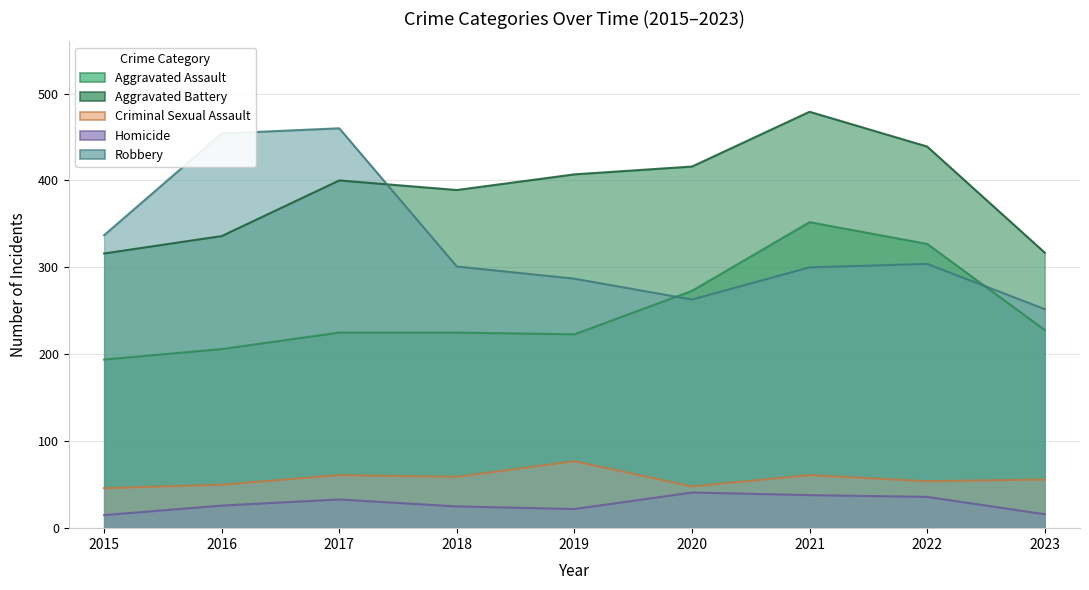

What is the value of the Criminal Sexual Assault point at the 4th from the left?

59